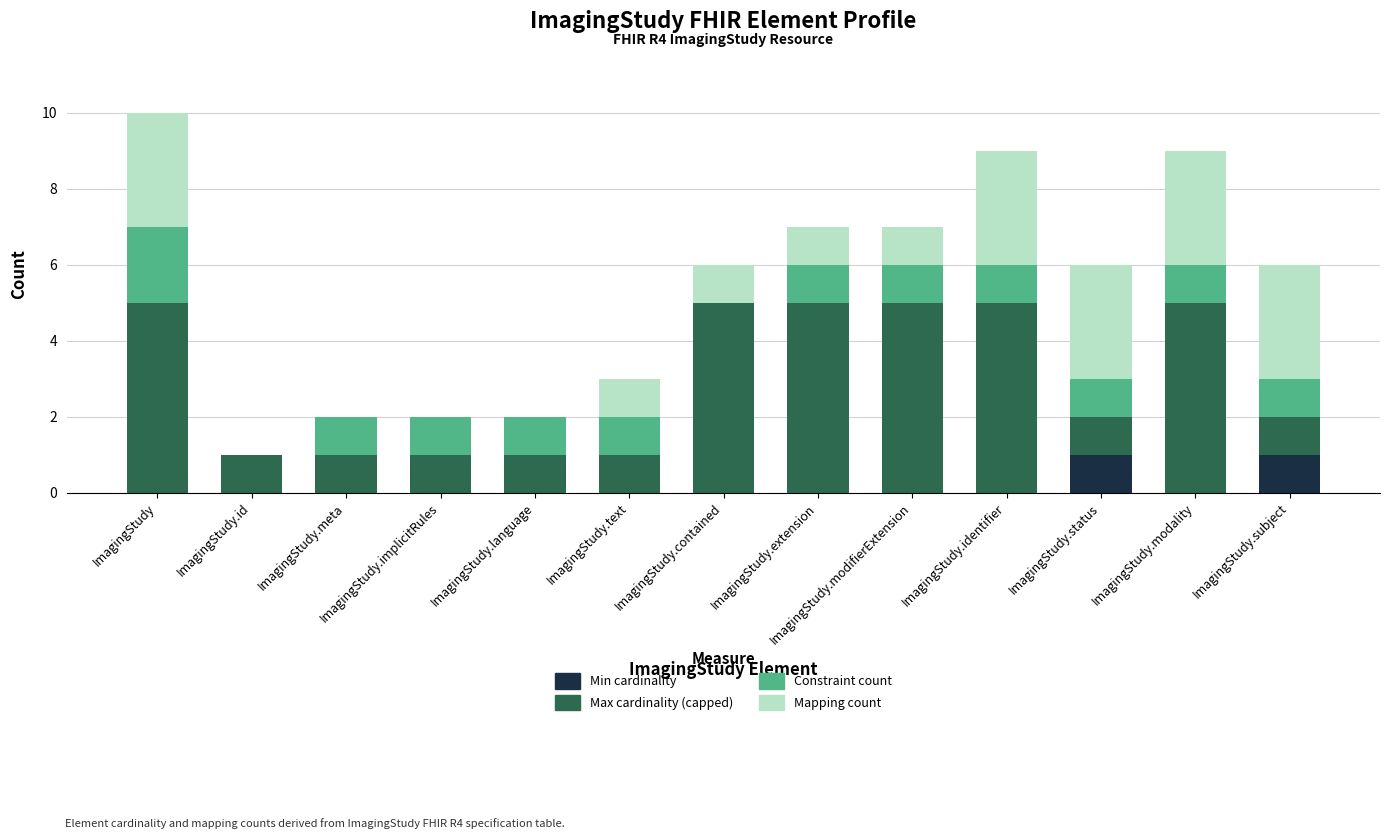

What is the total value across all series at ImagingStudy.identifier?

9